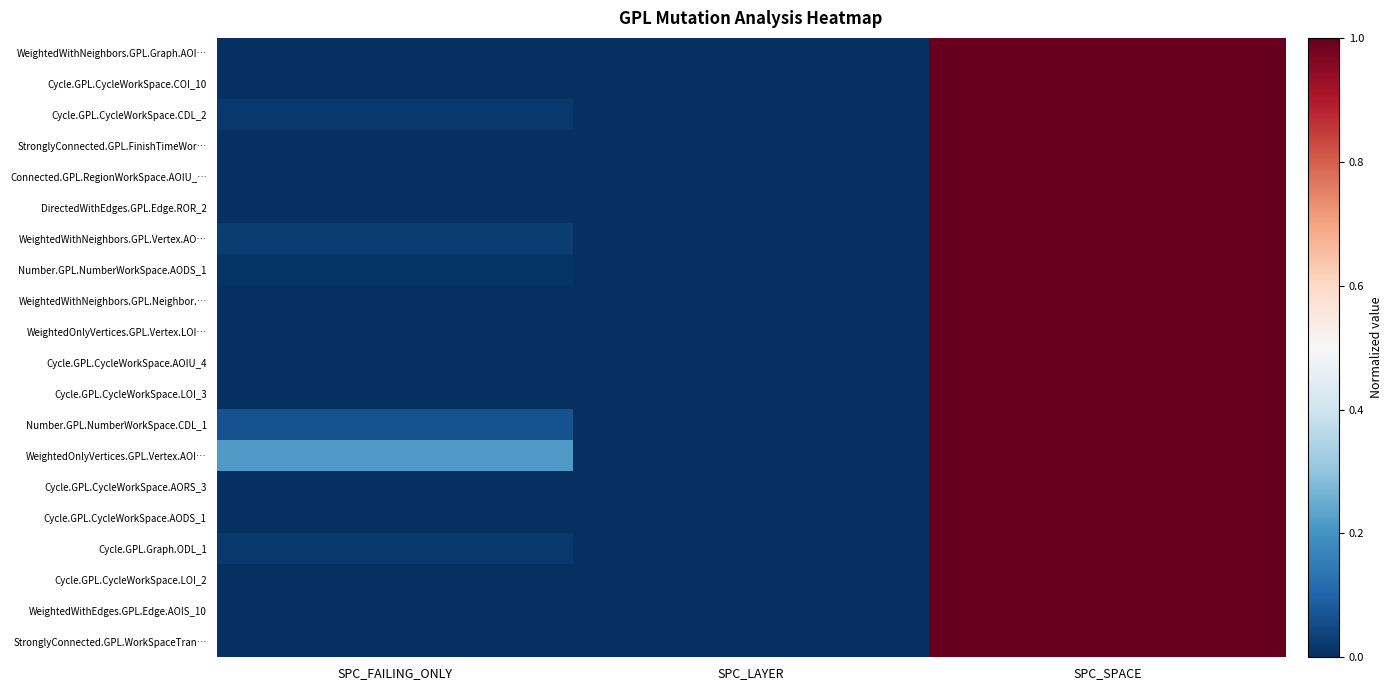

Between SPC_SPACE and SPC_FAILING_ONLY, which is larger?

SPC_SPACE